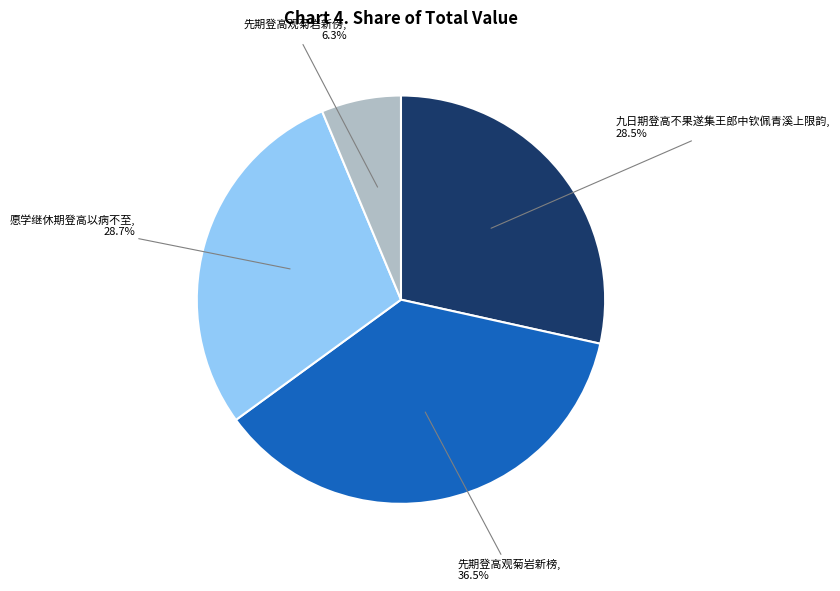

How many segments does this pie chart have?

4